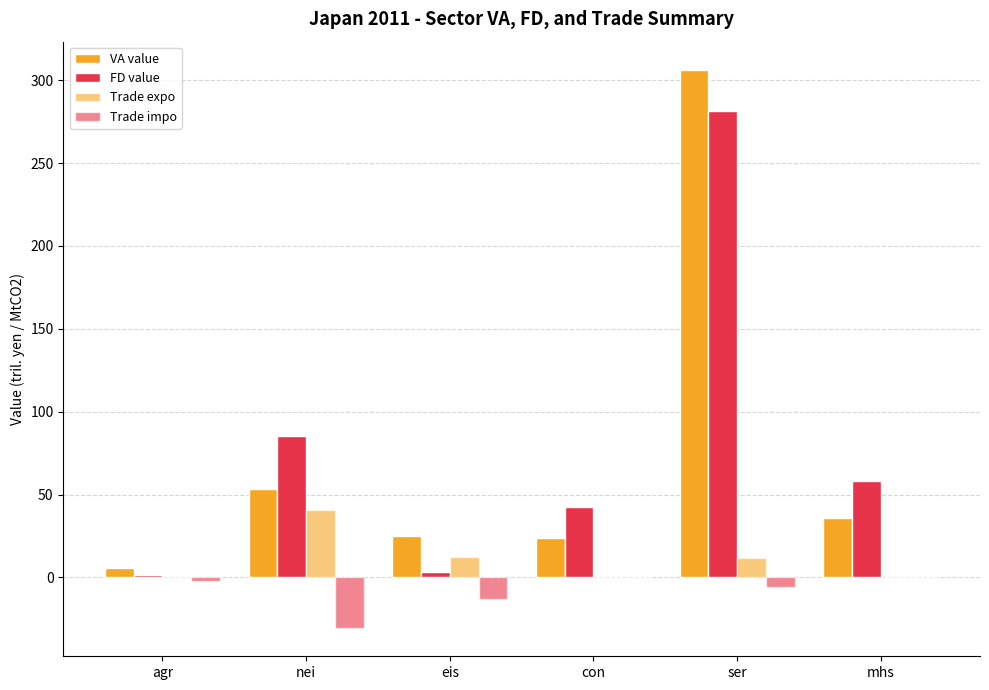

Reading left to right, list all the values displayed in this chart.

VA value: agr=5.8	nei=53.2	eis=25.0	con=23.7	ser=306.4	mhs=35.7
FD value: agr=1.4	nei=85.6	eis=3.4	con=42.7	ser=281.3	mhs=58.3
Trade expo: agr=0.0	nei=40.8	eis=12.2	con=0.0	ser=11.6	mhs=0.0
Trade impo: agr=-2.4	nei=-30.7	eis=-13.0	con=0.0	ser=-5.7	mhs=0.0